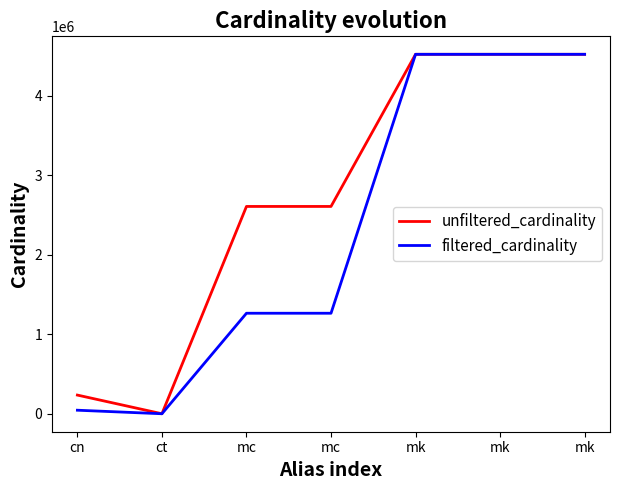

Is it true that unfiltered_cardinality equals 1234839 at mc?

False